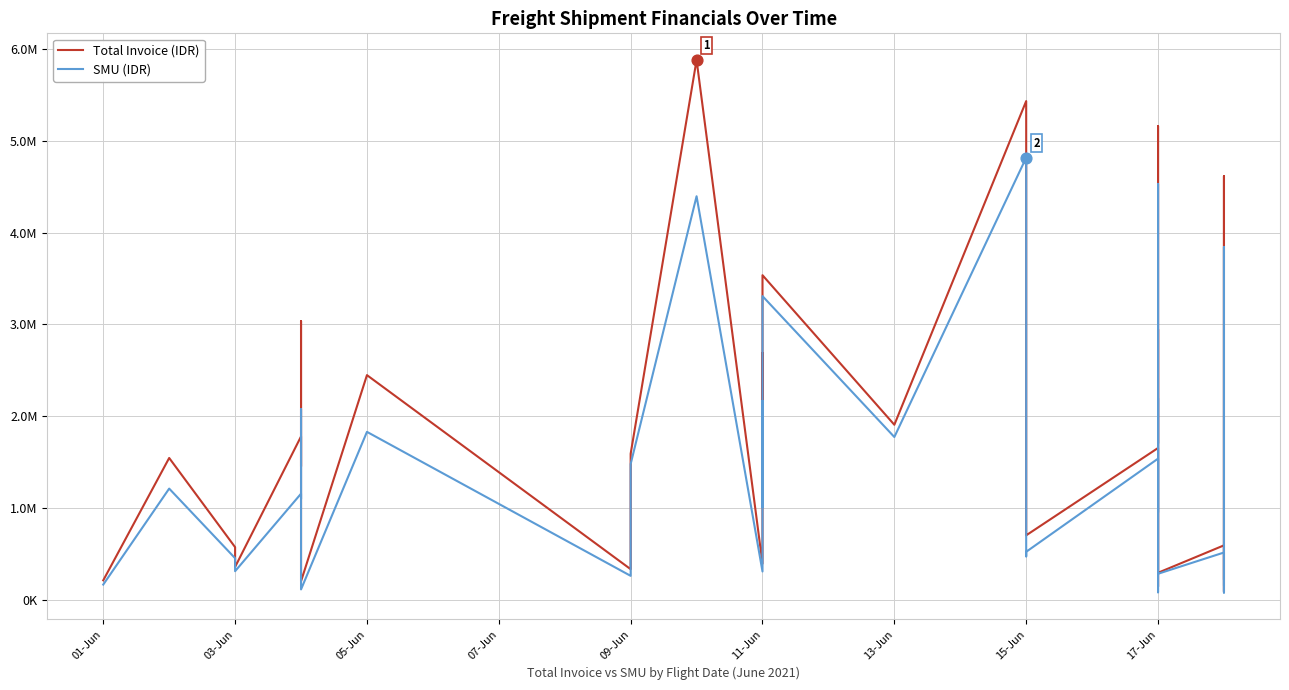

Which series has the widest spread of Y values?

Total Invoice (IDR)